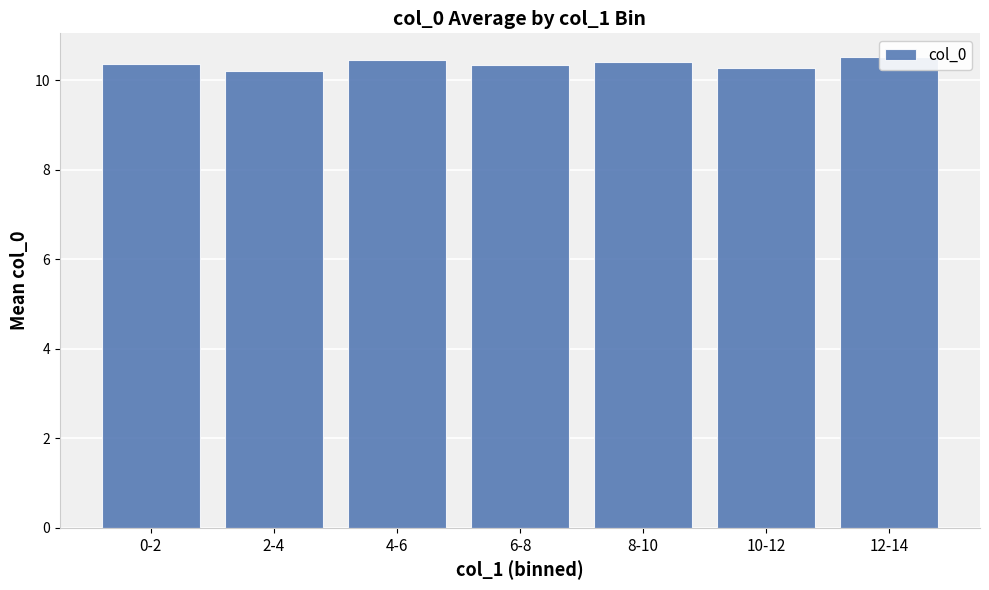

What is the label of the 2nd bar from the left?

2-4